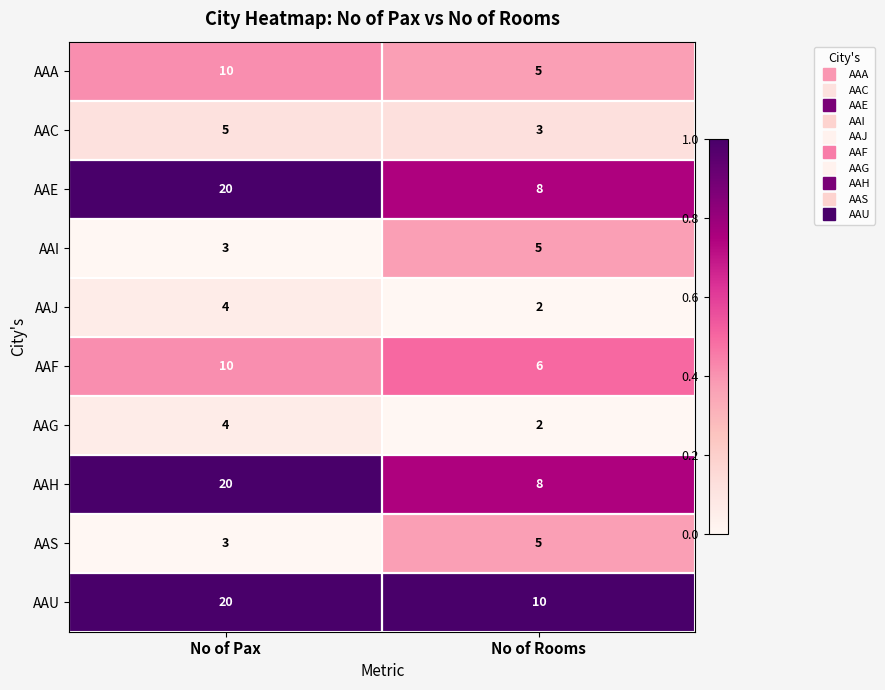

Which category has the highest value in the AAG series?

No of Pax